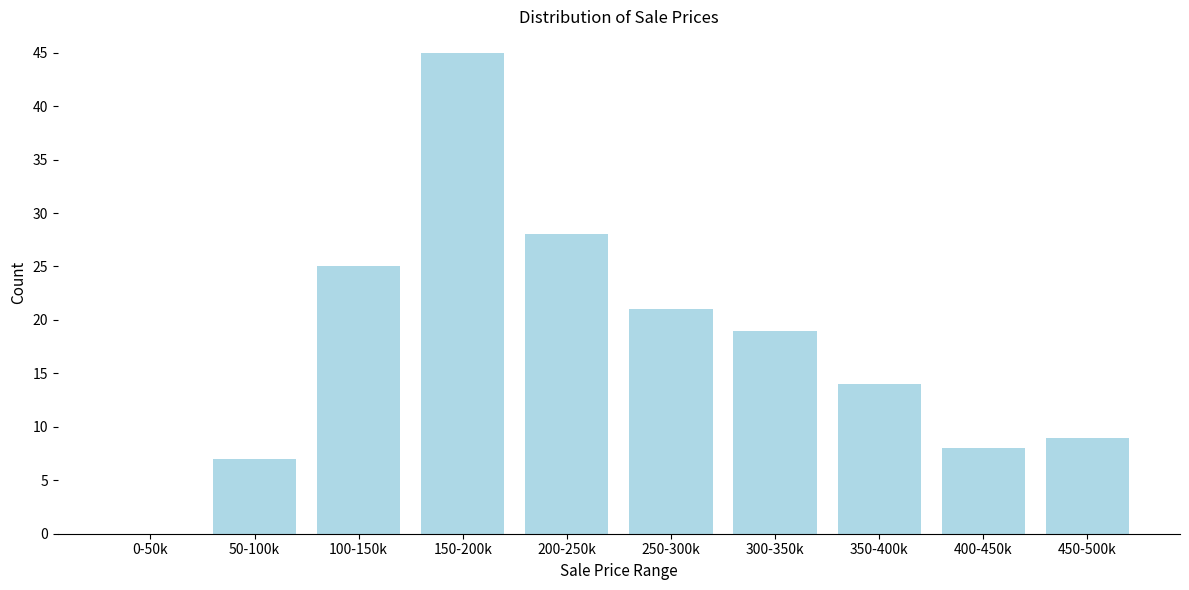

Reading left to right, extract all data points from this chart.

0-50k=0	50-100k=7	100-150k=25	150-200k=45	200-250k=28	250-300k=21	300-350k=19	350-400k=14	400-450k=8	450-500k=9